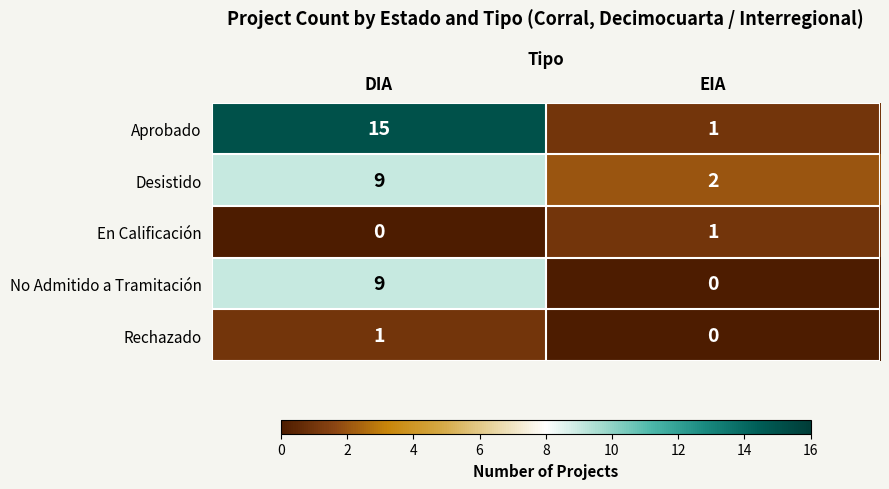

What is the difference between the highest and lowest values at DIA?

15